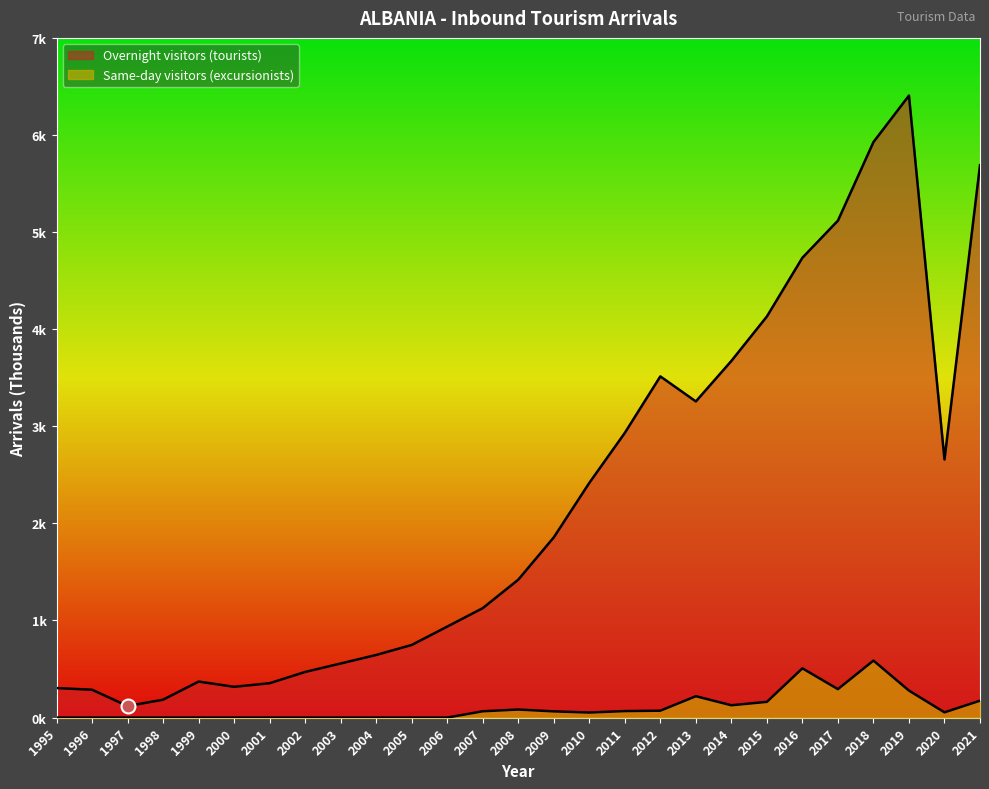

True or false: Overnight visitors (tourists) and Same-day visitors (excursionists) cross at least once.

False